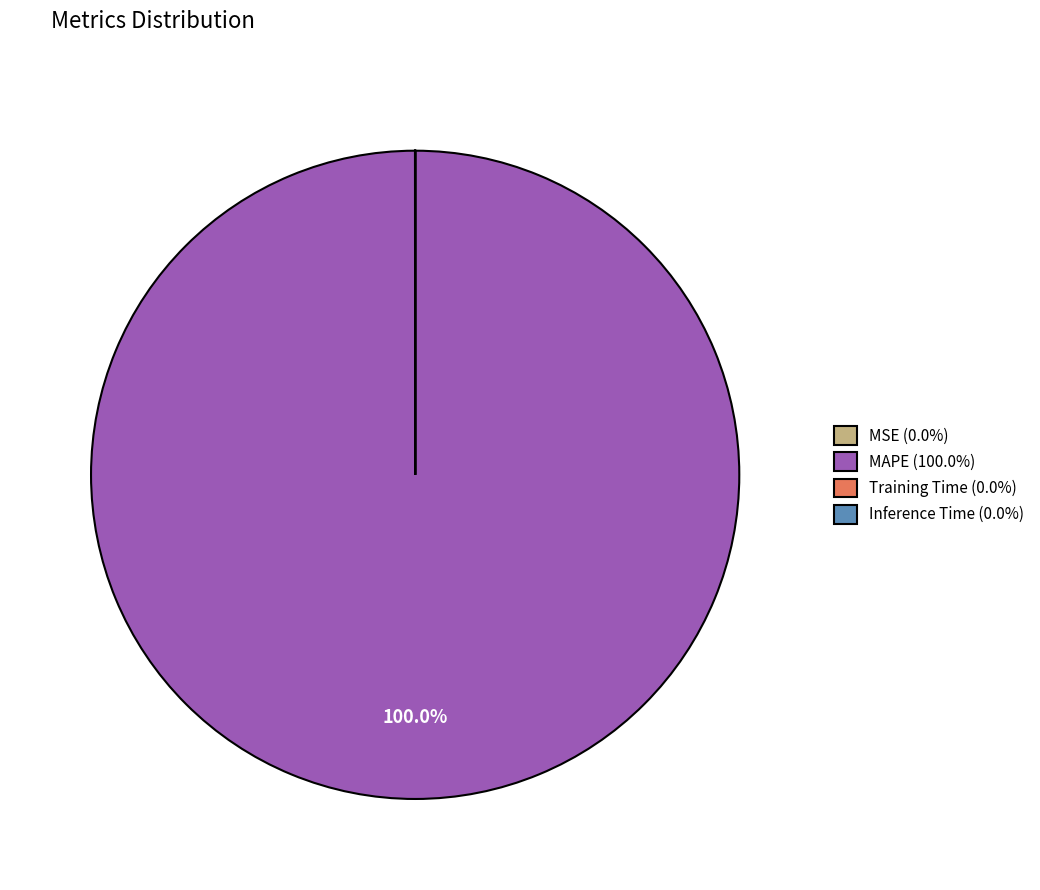

Does any single category account for the majority?

Yes